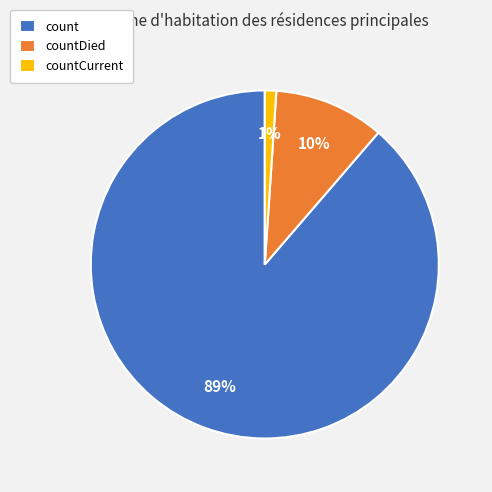

Is there a majority slice in this chart?

Yes